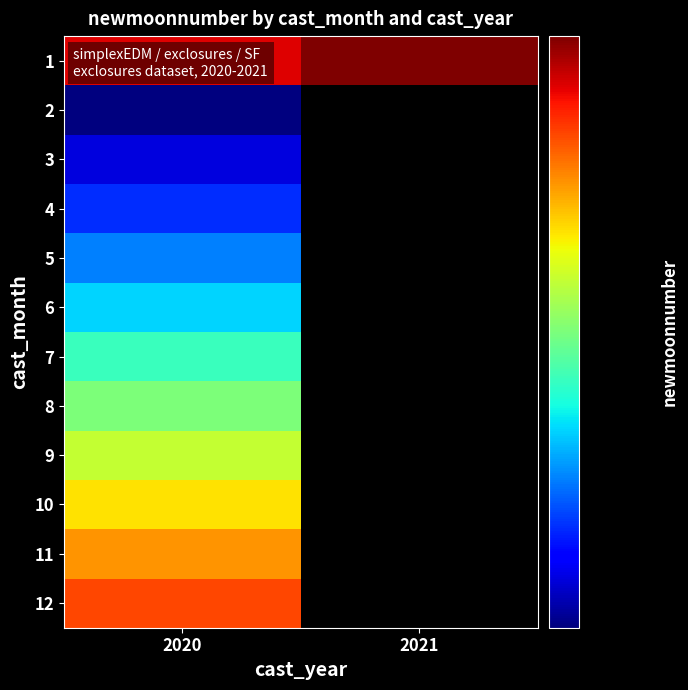

At 2021, list the series in order from largest to smallest.

1, 2, 3, 4, 5, 6, 7, 8, 9, 10, 11, 12